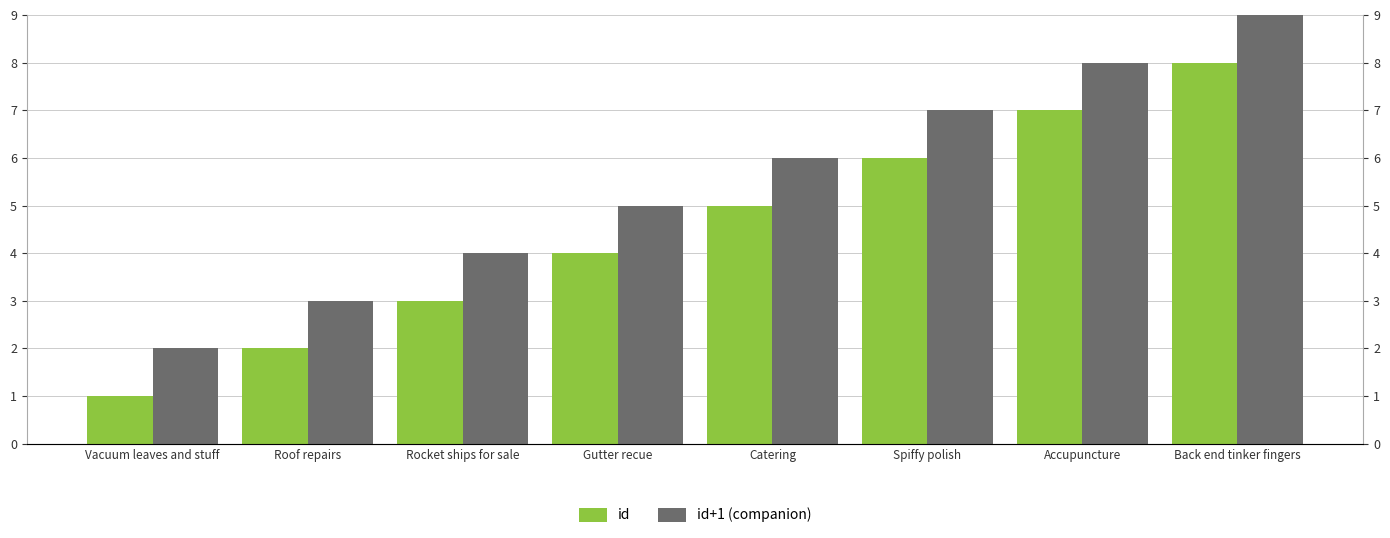

At Gutter recue, list the series in order from smallest to largest.

id, id+1 (companion)